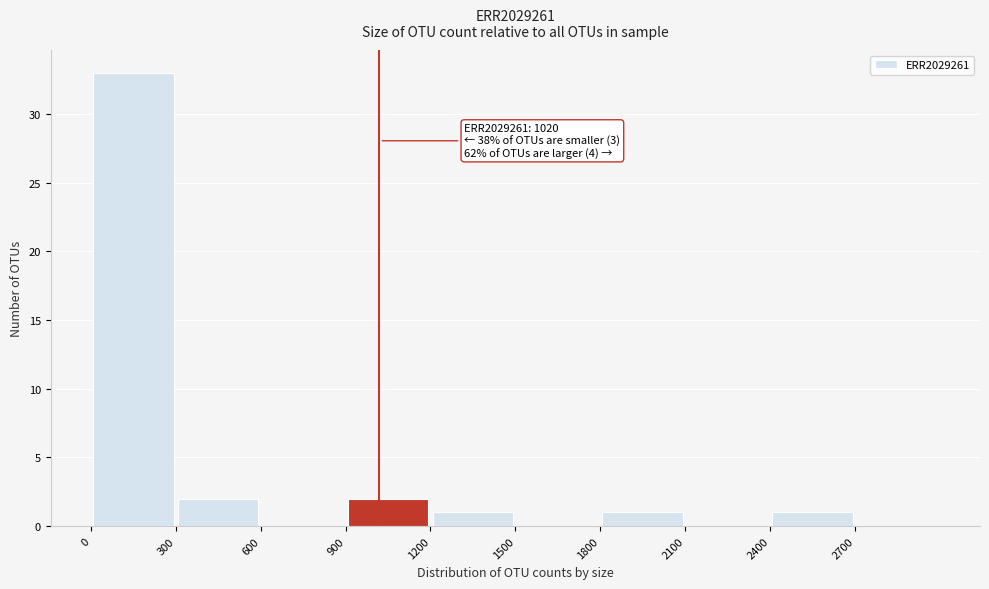

Over which range of the x-axis is the bar tallest?

0 to 300